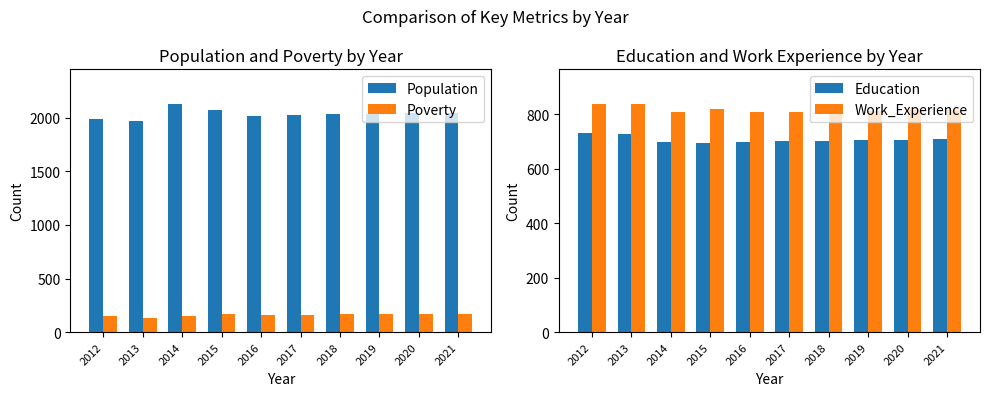

What is the average value of the Work_Experience series?

818